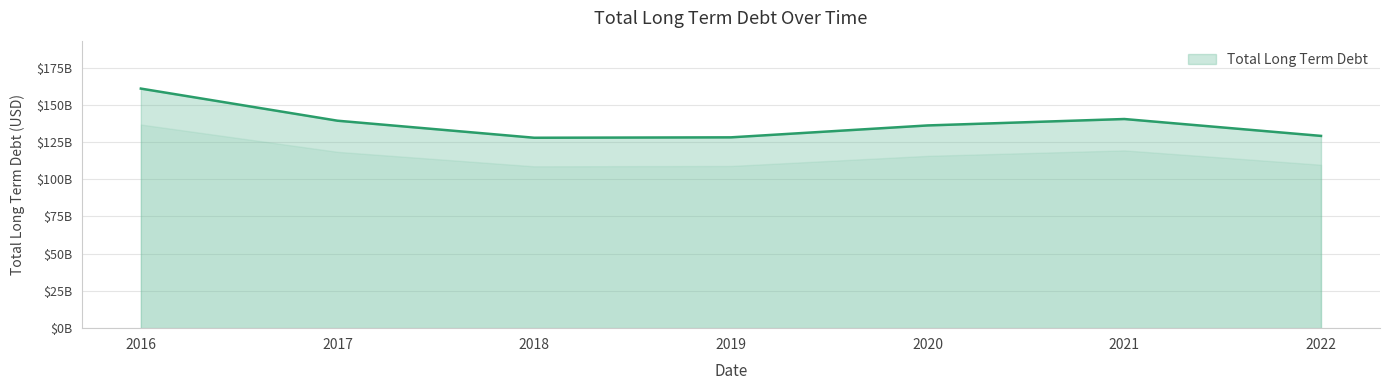

List the labels in order of value, largest first.

2016, 2021, 2017, 2020, 2022, 2019, 2018